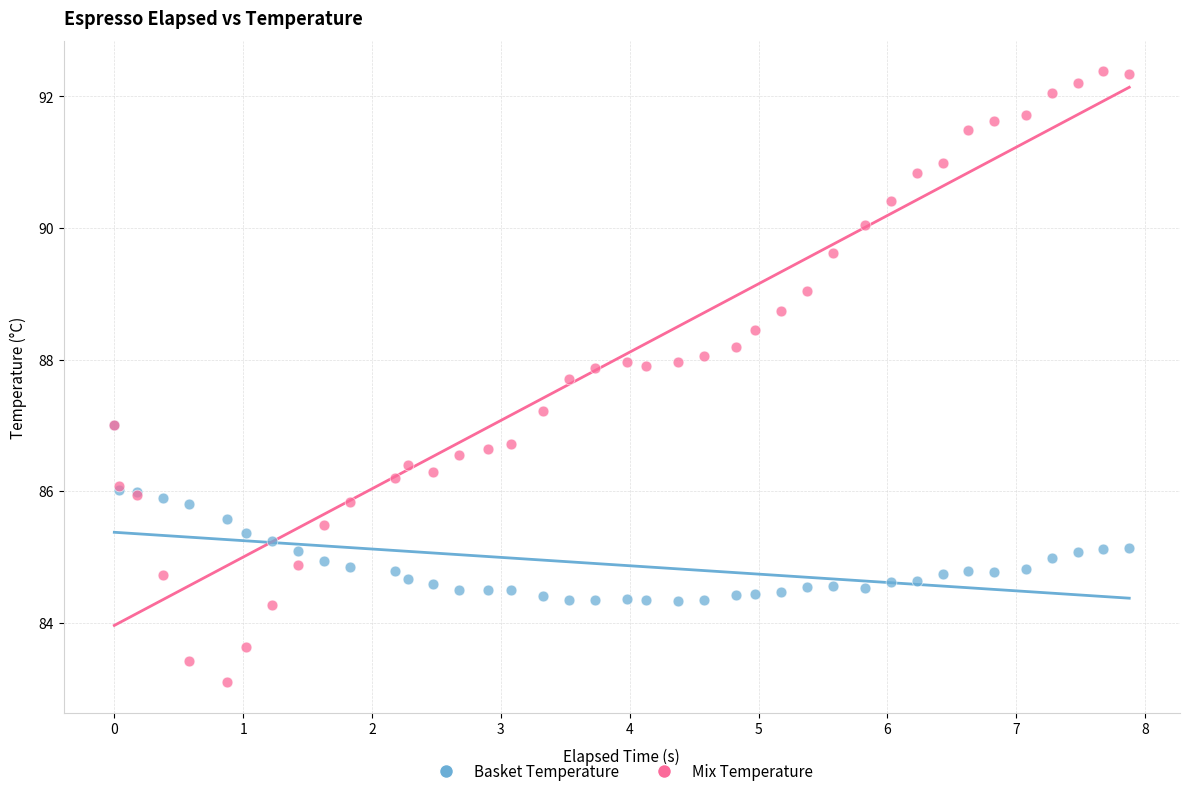

Which series contains the highest Y value?

Mix Temperature